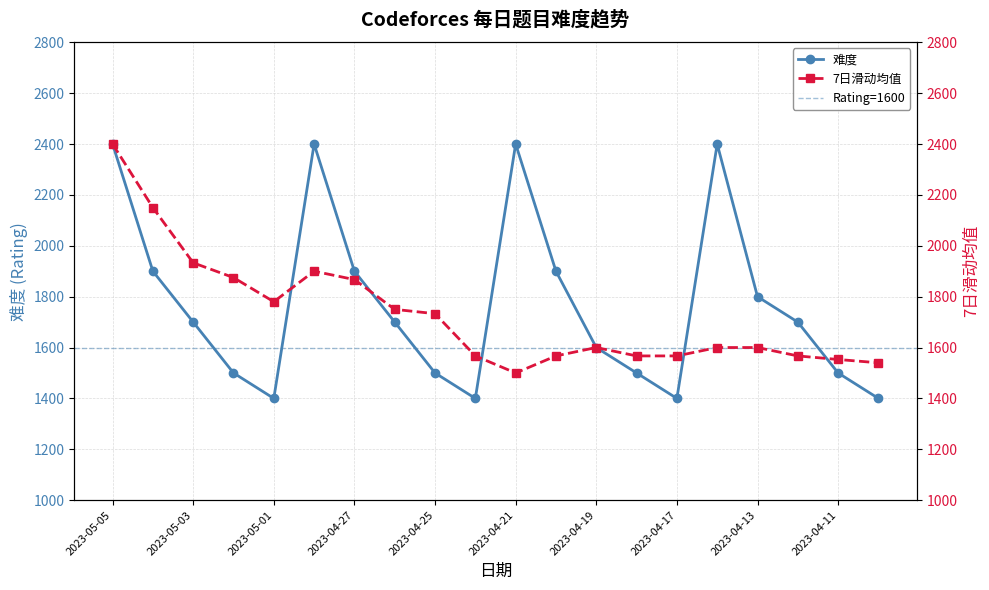

Rank the series by their maximum value, from lowest to highest.

难度, 7日滑动均值